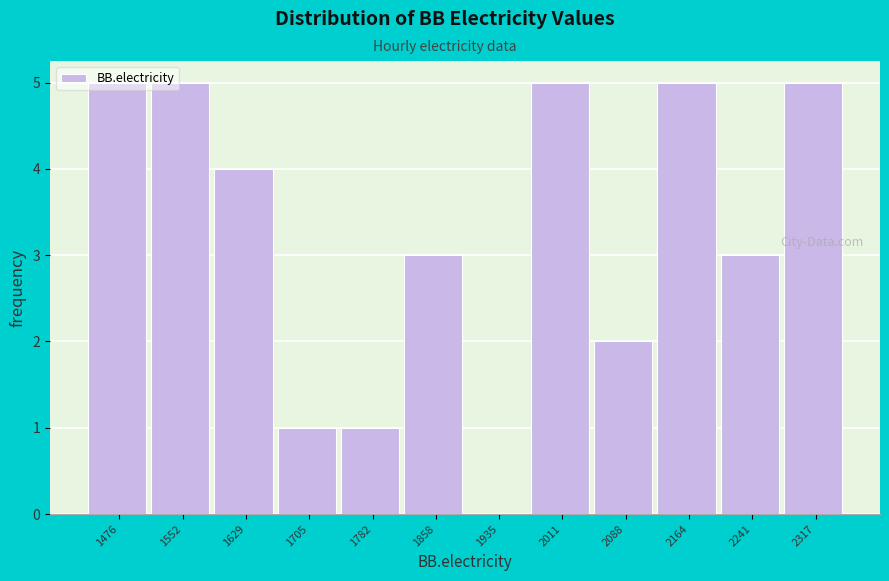

Is it true that the value at 1858 is 1?

False